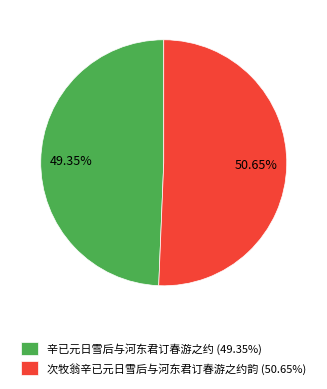

To the nearest percent, what is the difference between the 次牧翁辛已元日雪后与河东君订春游之约韵 and 辛已元日雪后与河东君订春游之约 slice percentages?

1%